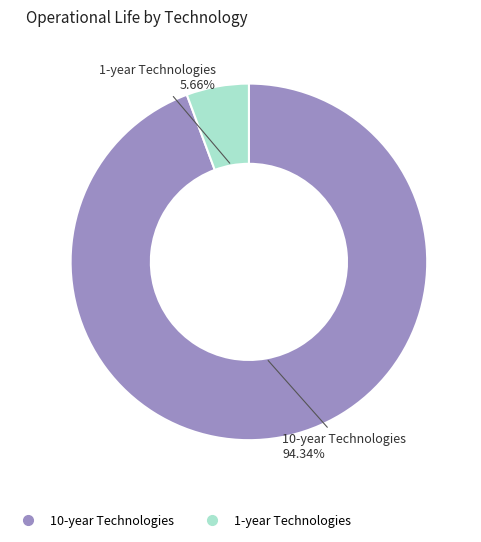

Is there any slice that represents more than half of the pie?

Yes